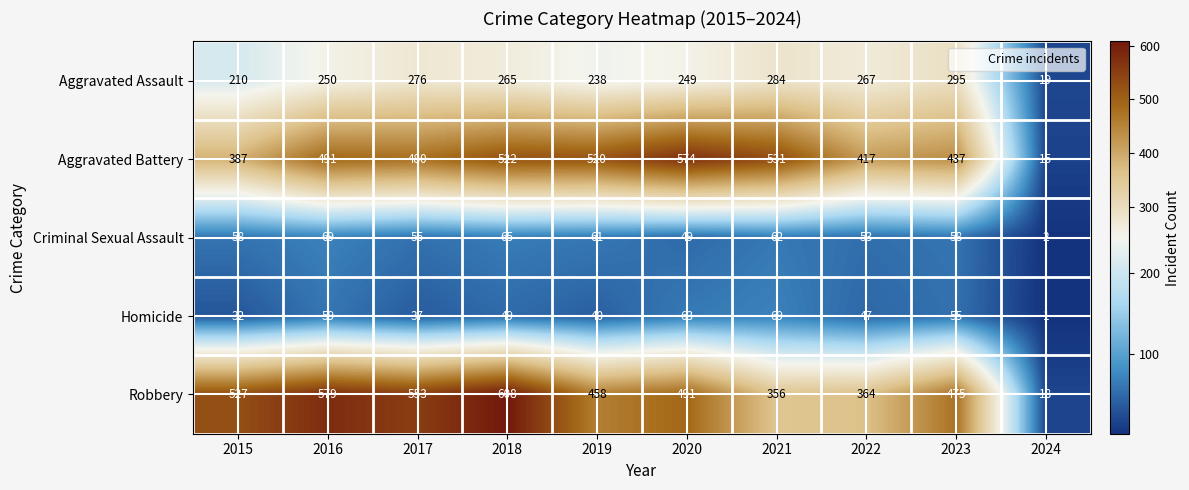

What is the maximum value for Aggravated Battery?

574